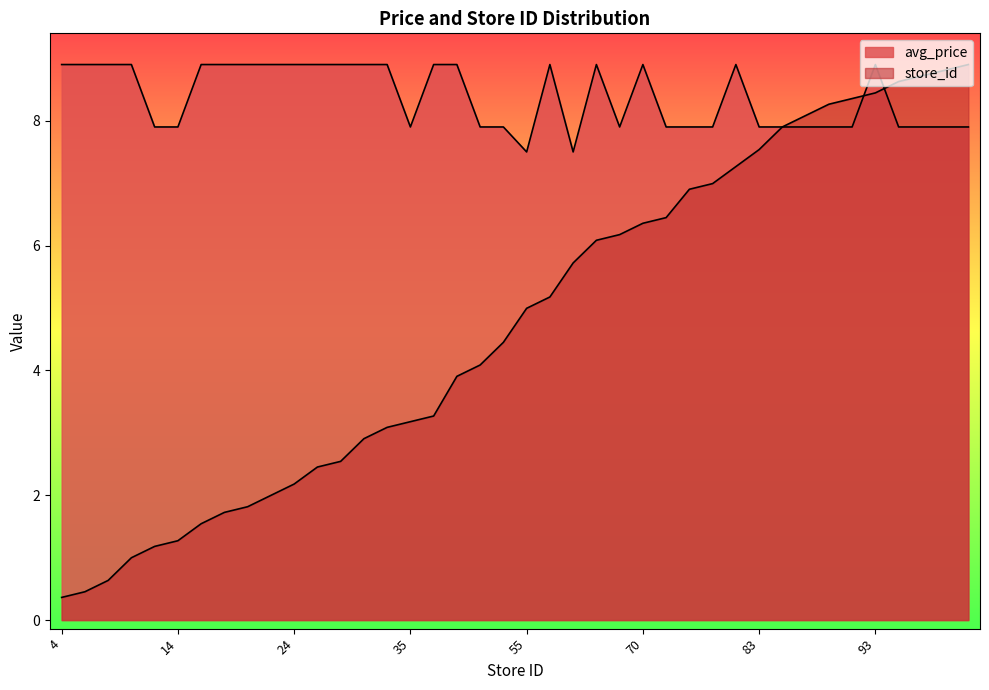

Does the chart display data point markers on the line(s)?

No